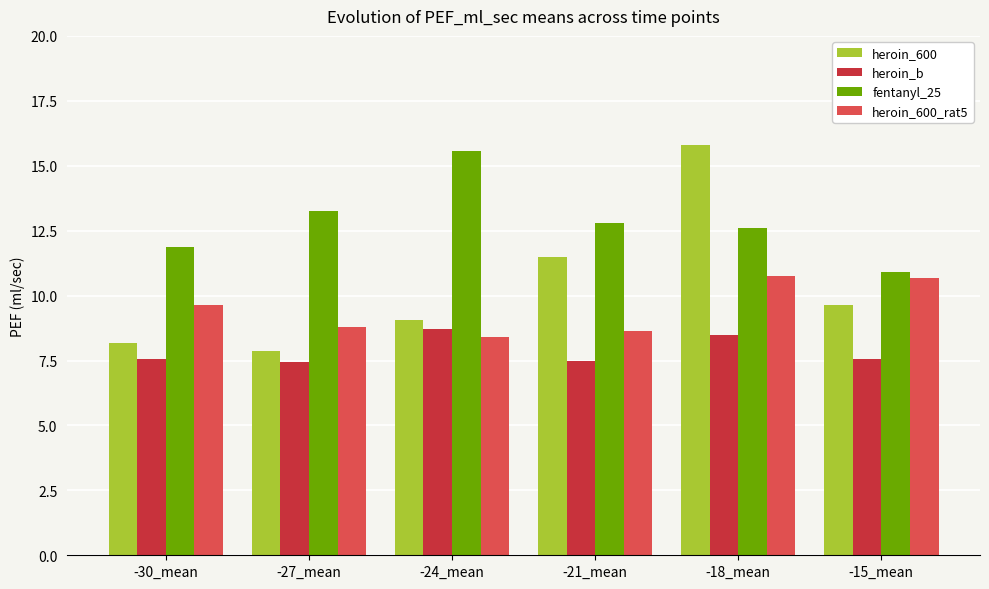

What is the difference between the second highest and second lowest values in the fentanyl_25 series?

1.4